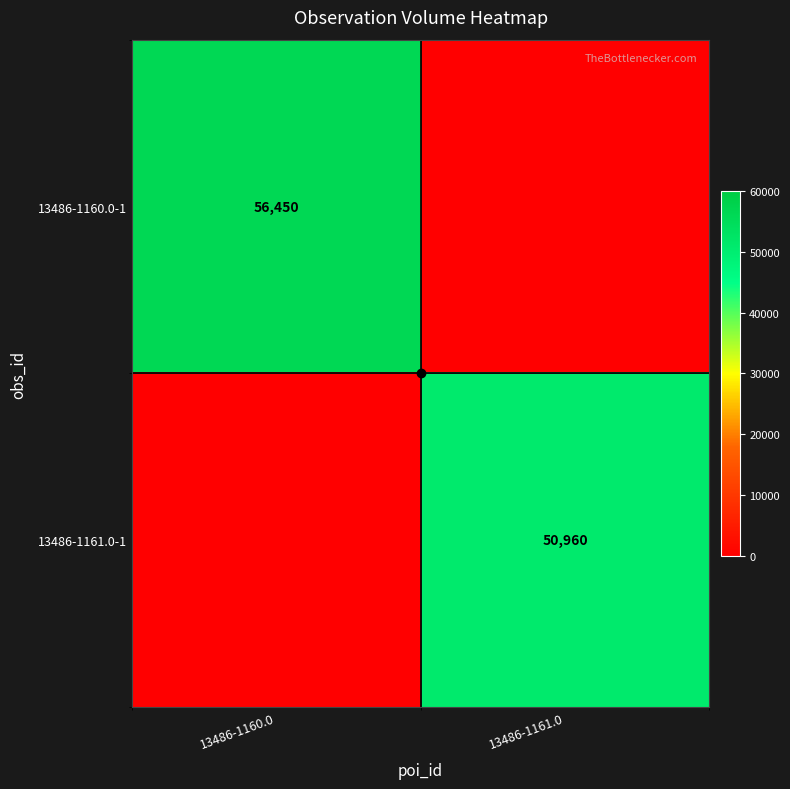

Is it true that 13486-1160.0-1 equals 56450 at 13486-1160.0?

True